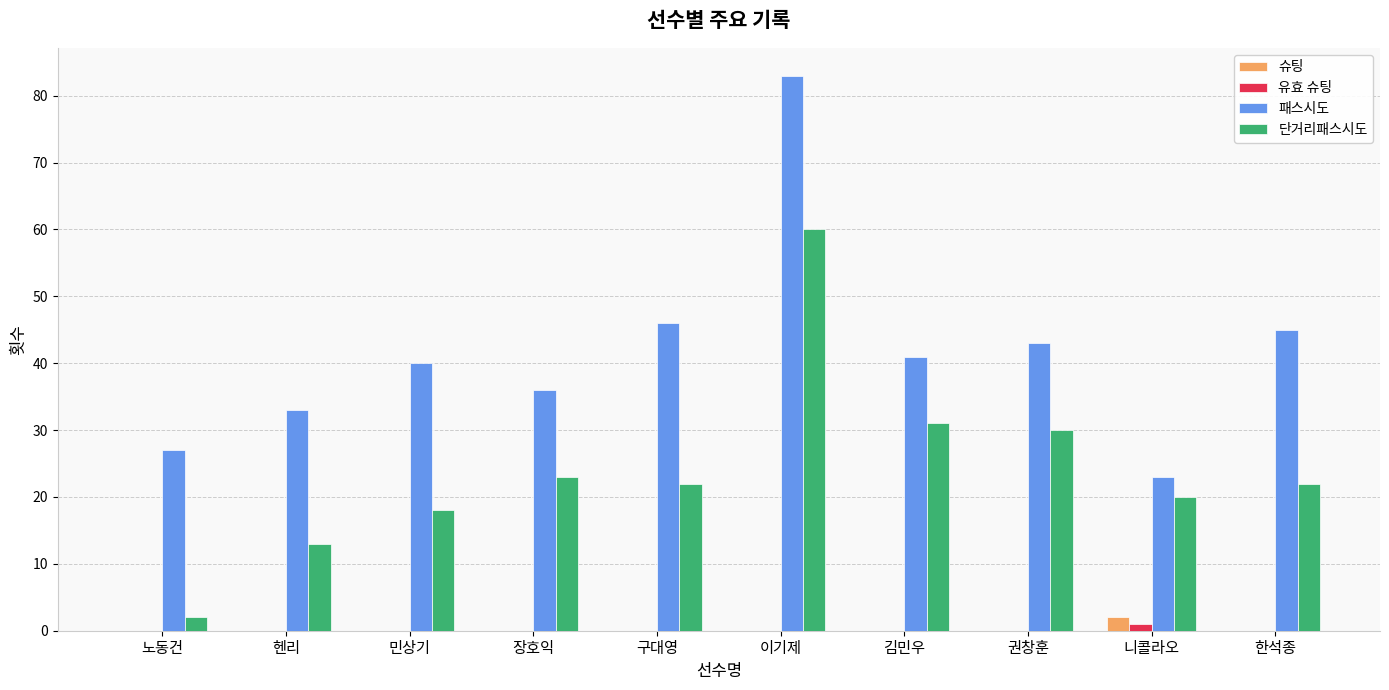

At which category is the sum across all series the highest?

이기제